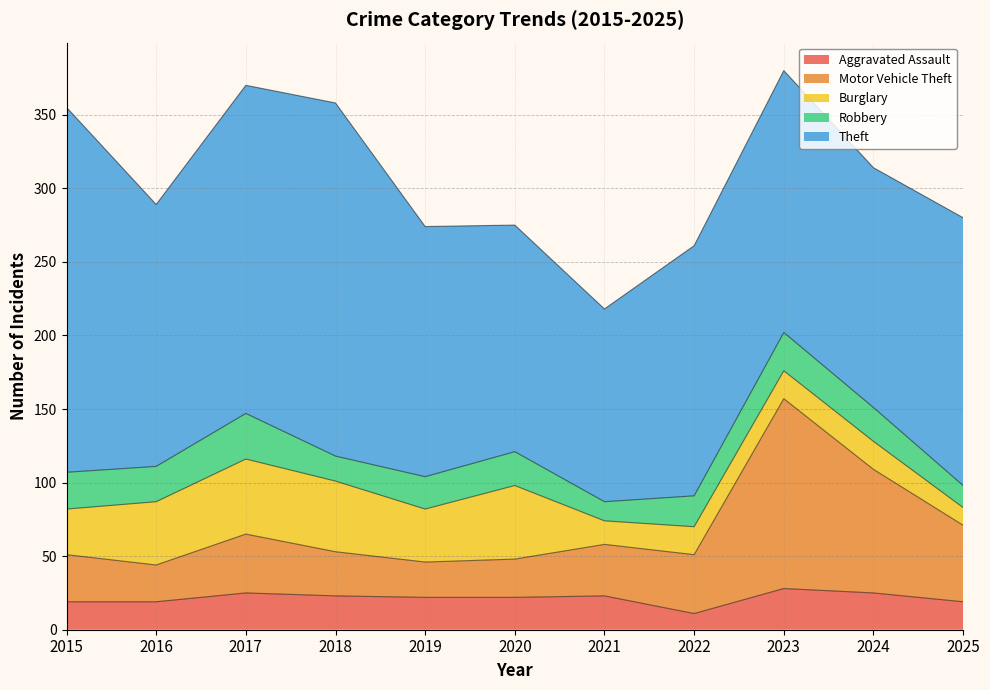

At which category is the sum across all series the highest?

2023